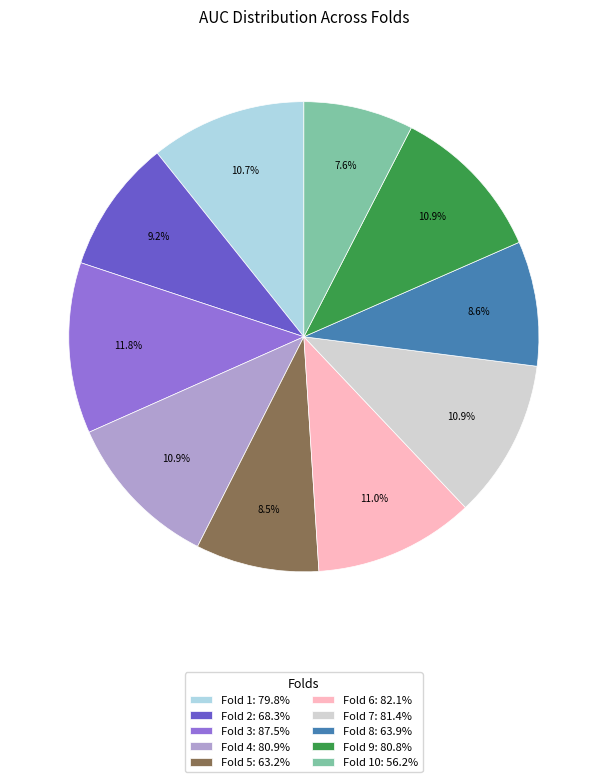

Is the sum of Fold 9: 80.8% and Fold 7: 81.4% greater than half?

No